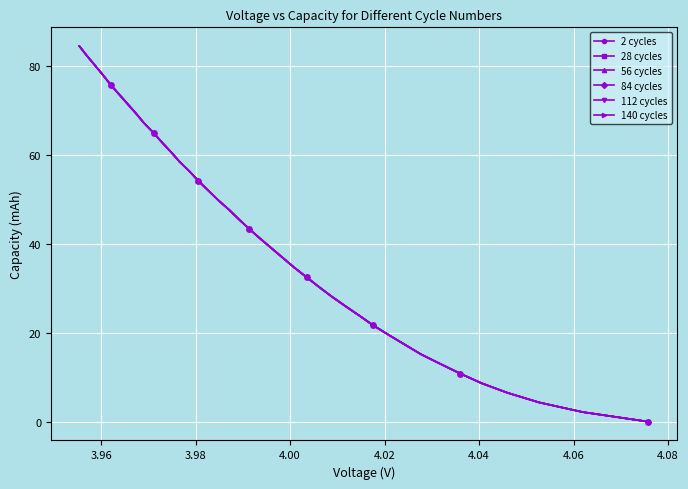

How many lines are shown in the chart?

6